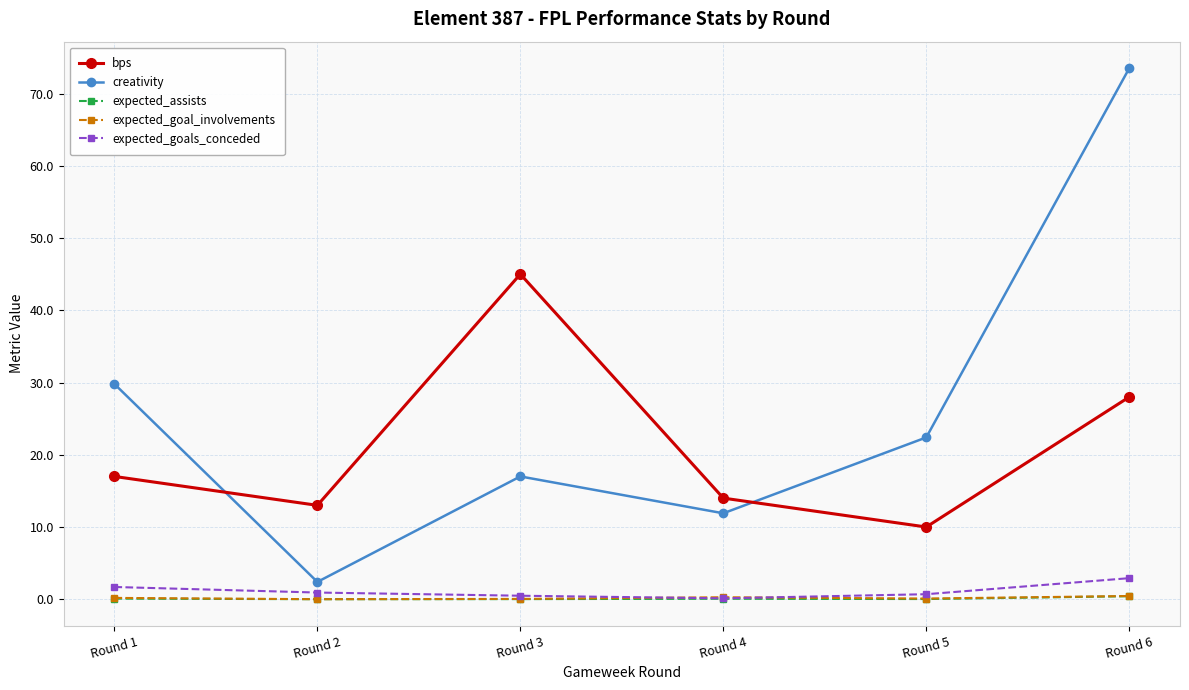

What is the difference between the creativity values at Round 4 and Round 3?

5.1